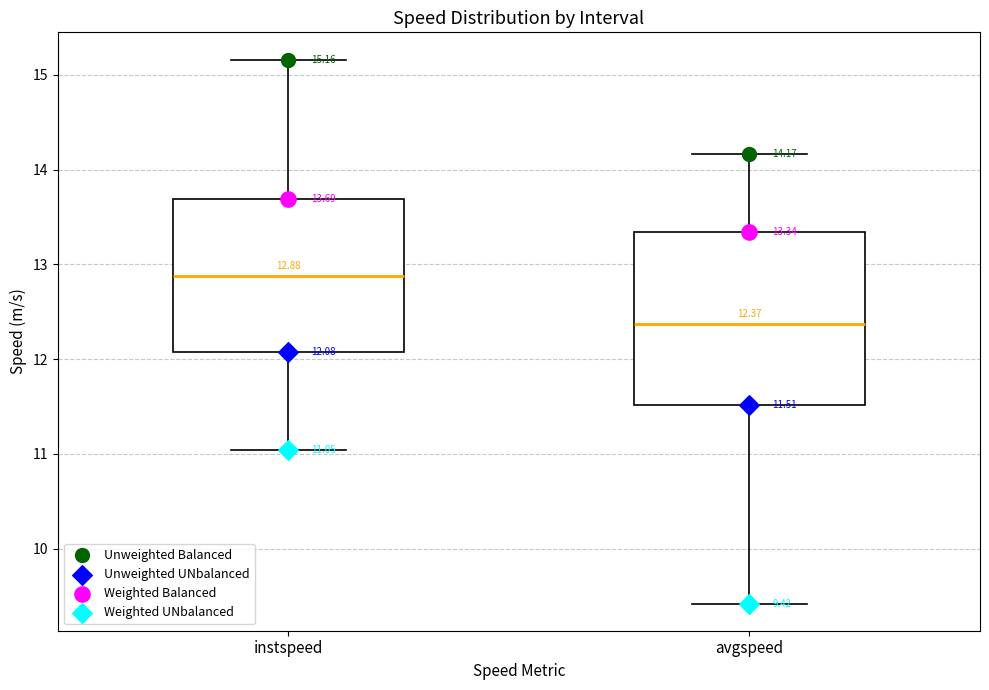

Which box is the tallest, from its lower edge to its upper edge?

avgspeed